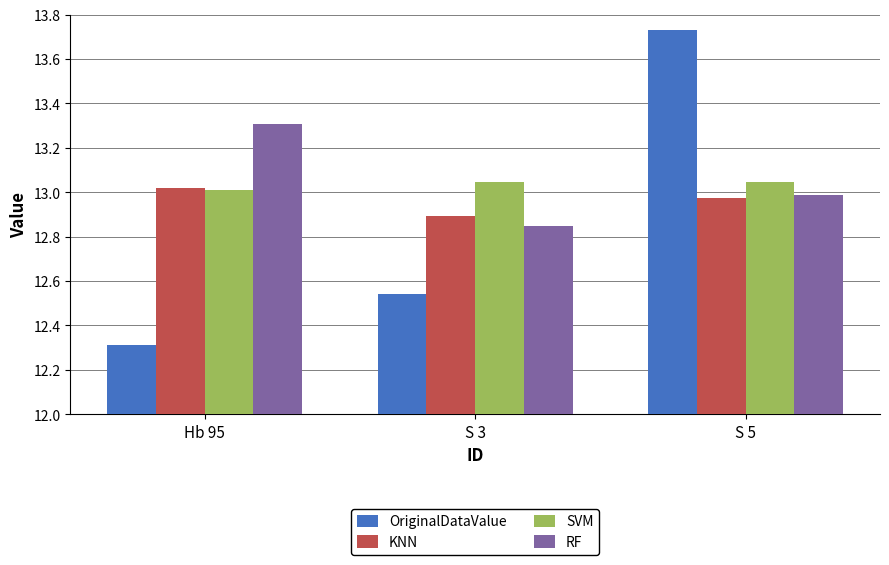

Which series changed the most between Hb 95 and S 3?

RF